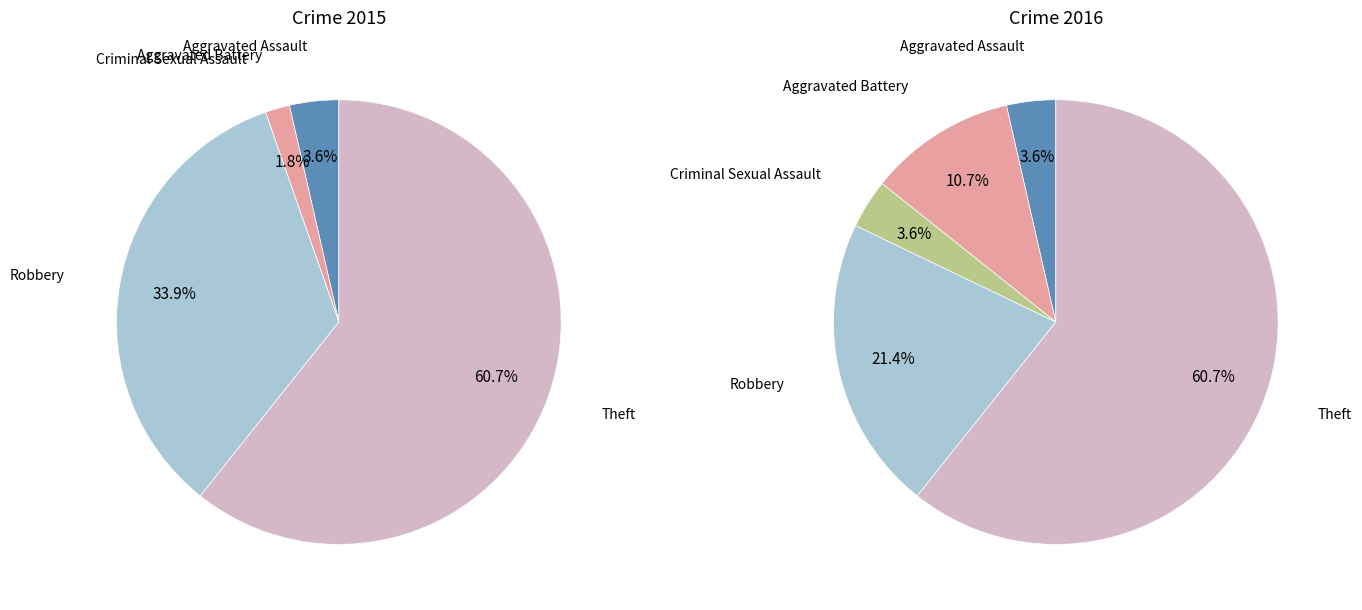

Count the number of slices in the pie.

5